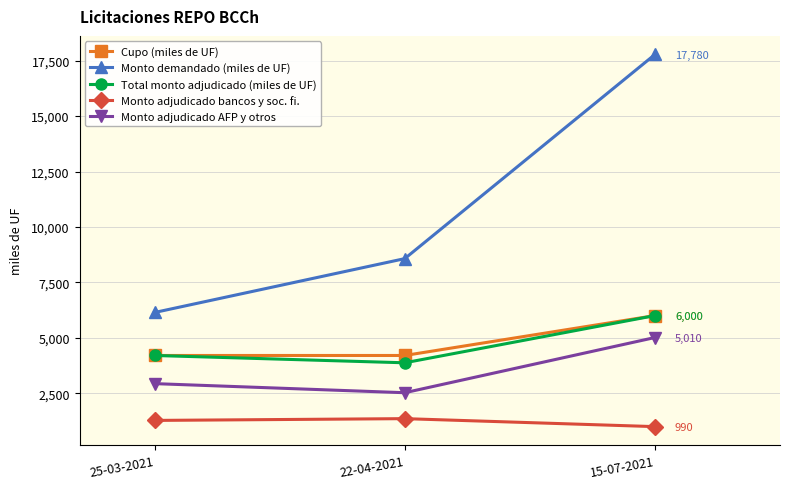

At how many categories does at least one series exceed 6028?

3